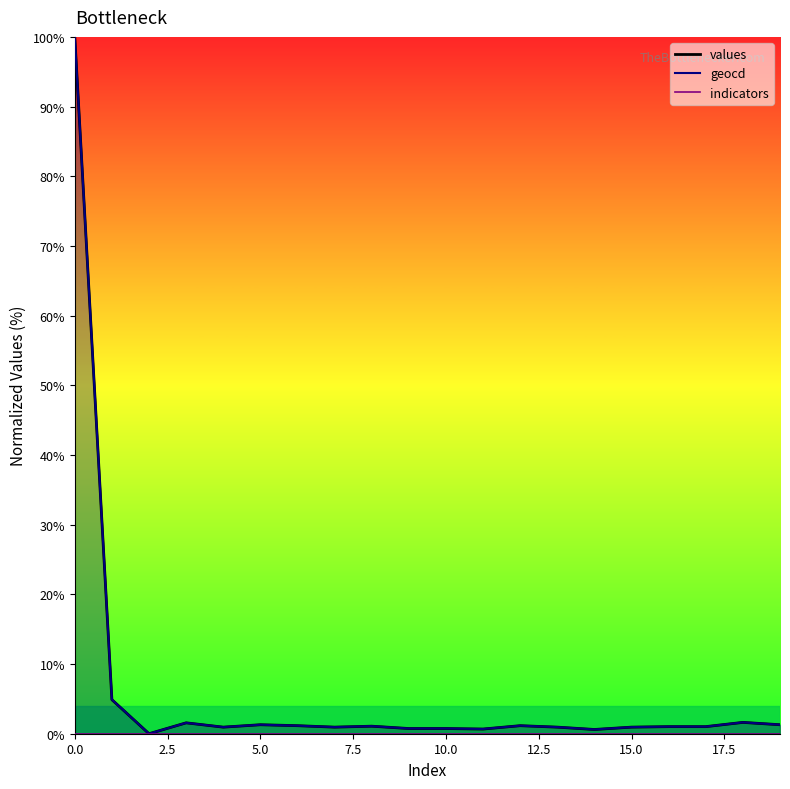

What is the sum of the values values at 15 and 1?

5.8